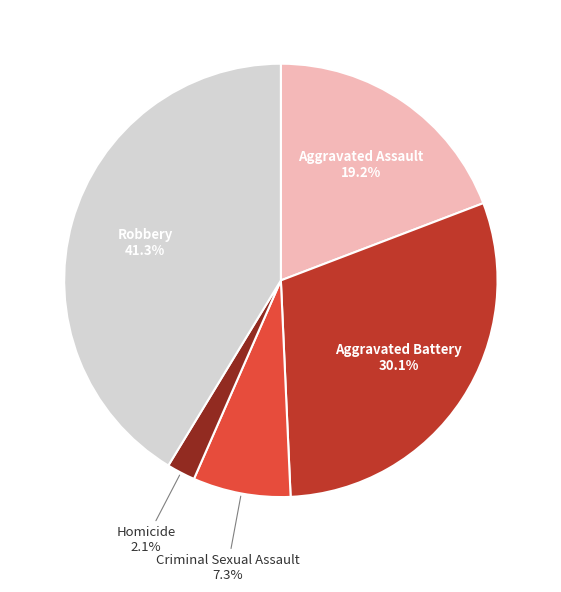

What is the total percentage of Criminal Sexual Assault and Homicide?

9.4%